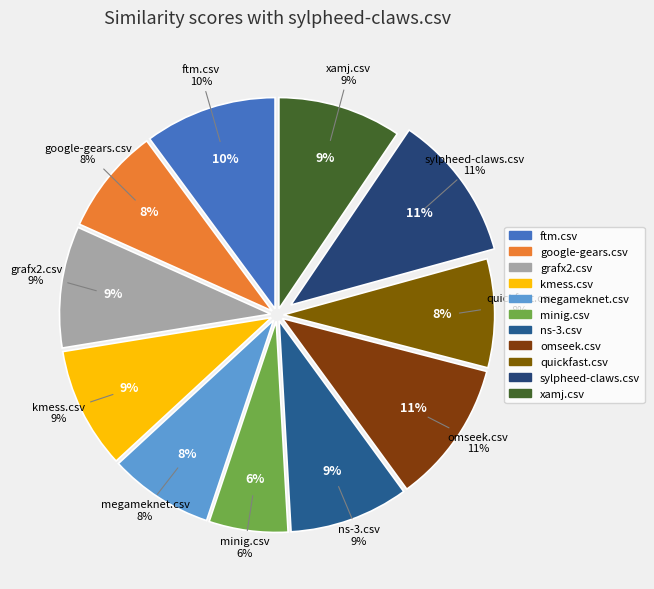

To the nearest percent, what percentage of the pie is ftm.csv?

10%